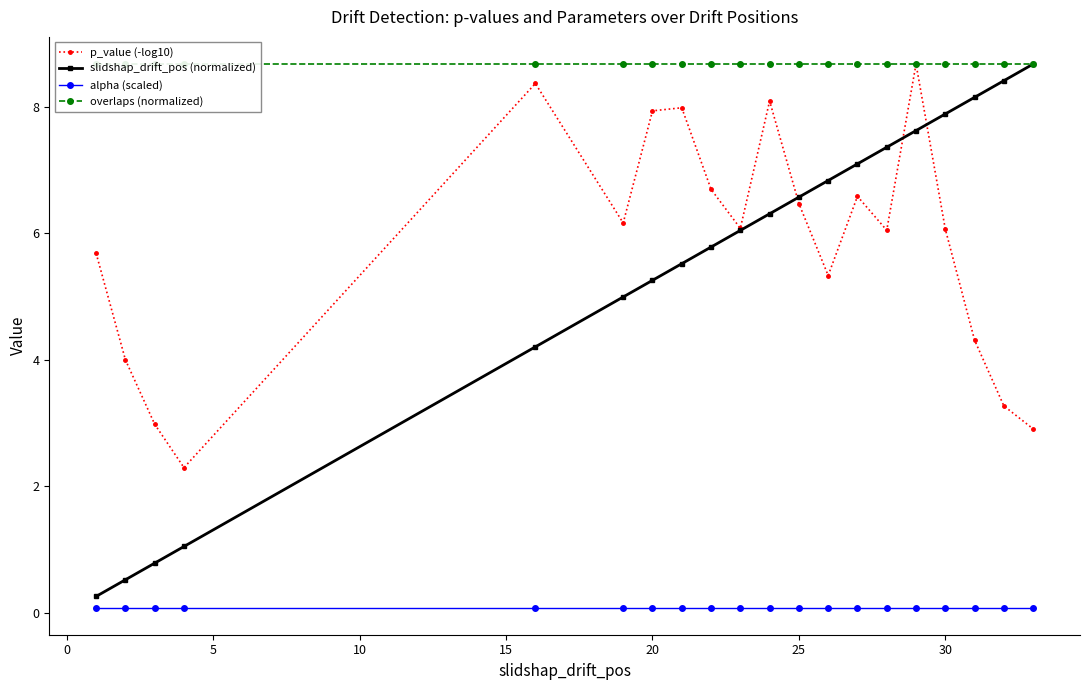

What is the minimum value for slidshap_drift_pos (normalized)?

0.3